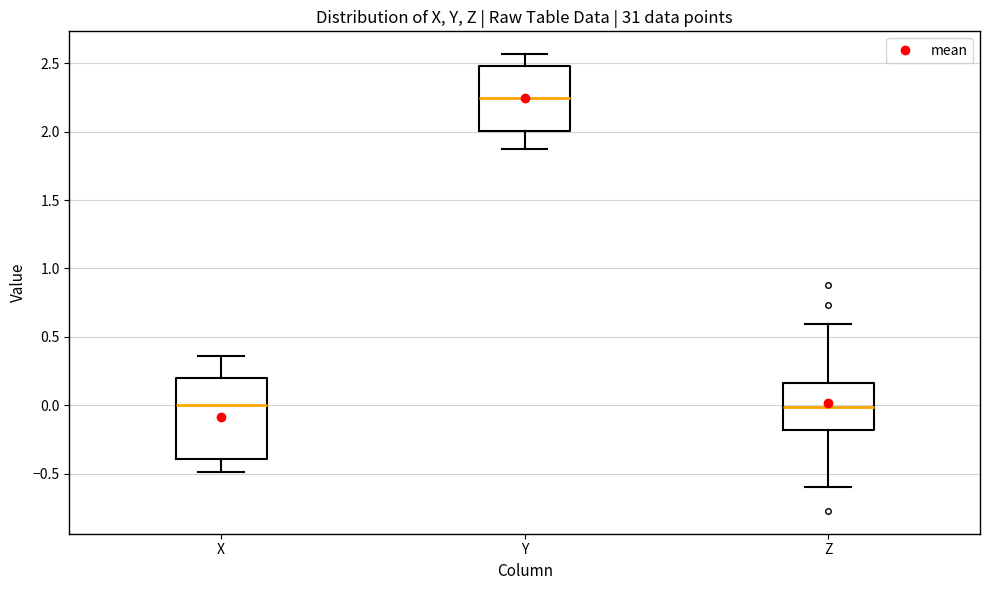

Which box has the highest median line?

Y